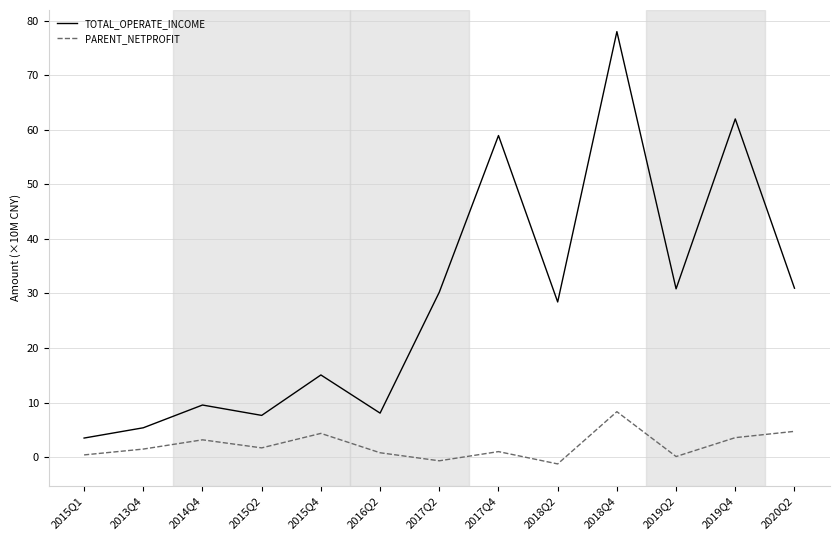

What is the lowest value of the TOTAL_OPERATE_INCOME series?

3.5